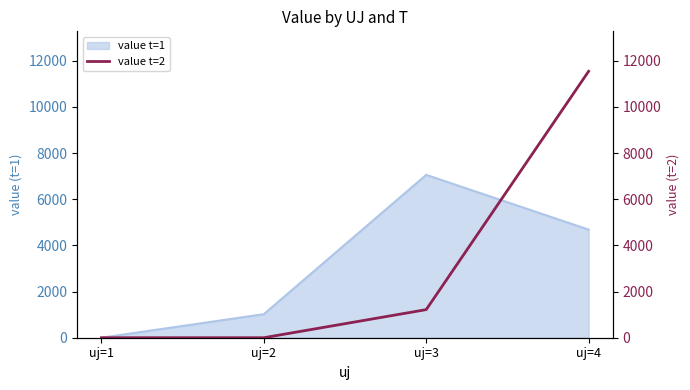

The value of value t=1 at uj=2 is 369.4. True or false?

False